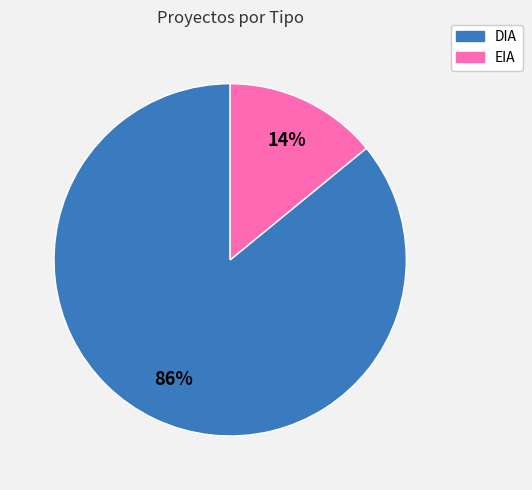

To the nearest percent, what is the difference between the largest and smallest slice percentages?

72%